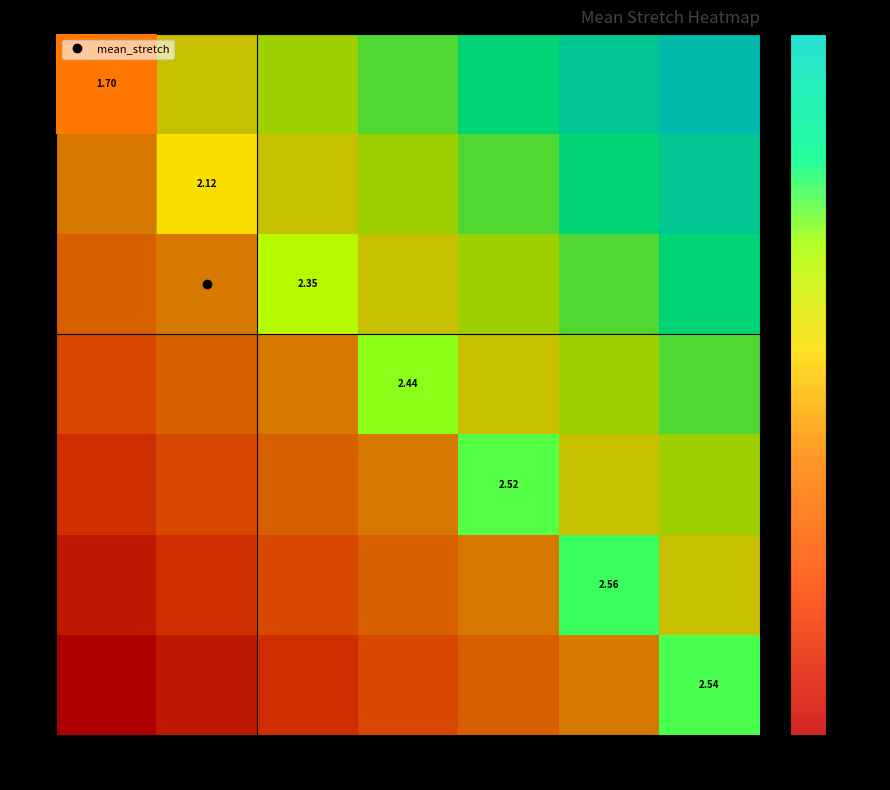

What is the difference between the maximum and minimum values in the 16 series?

1.0